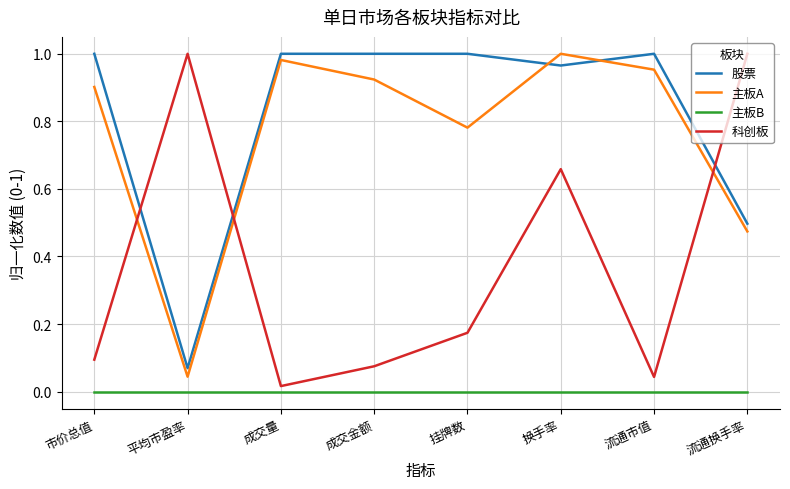

What are all the series names shown in the legend?

股票, 主板A, 主板B, 科创板